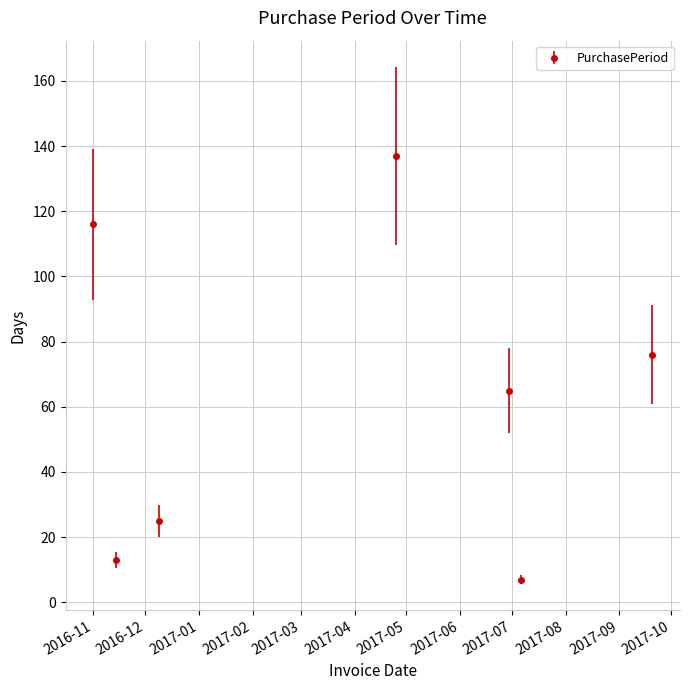

What is the sum of all values?

439